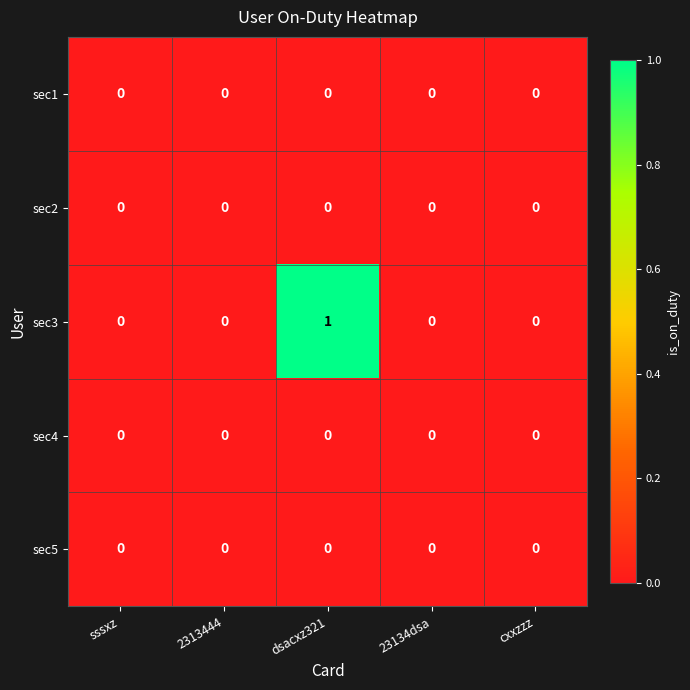

How many series are shown in this chart?

5